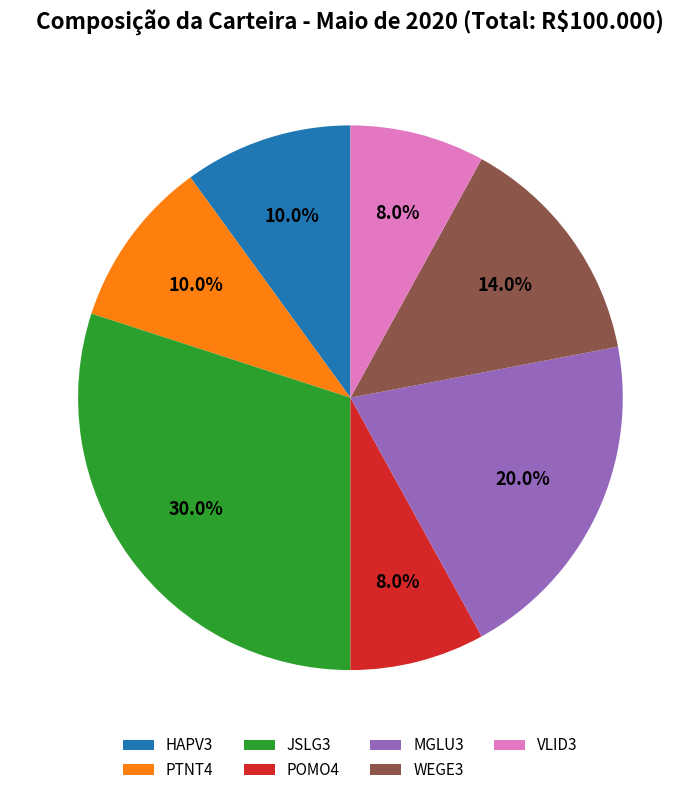

To the nearest percent, what portion does VLID3 represent?

8%